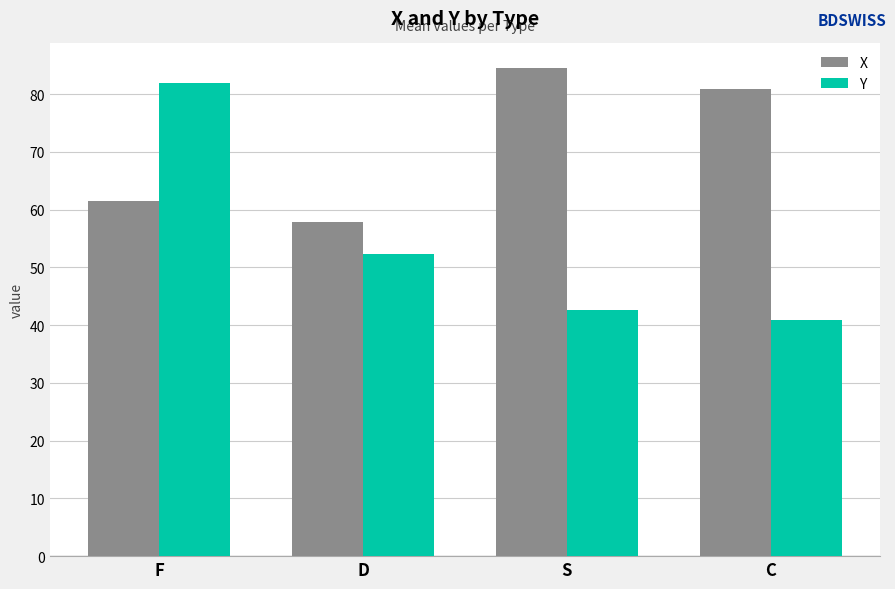

What are all the series names shown in the legend?

X, Y